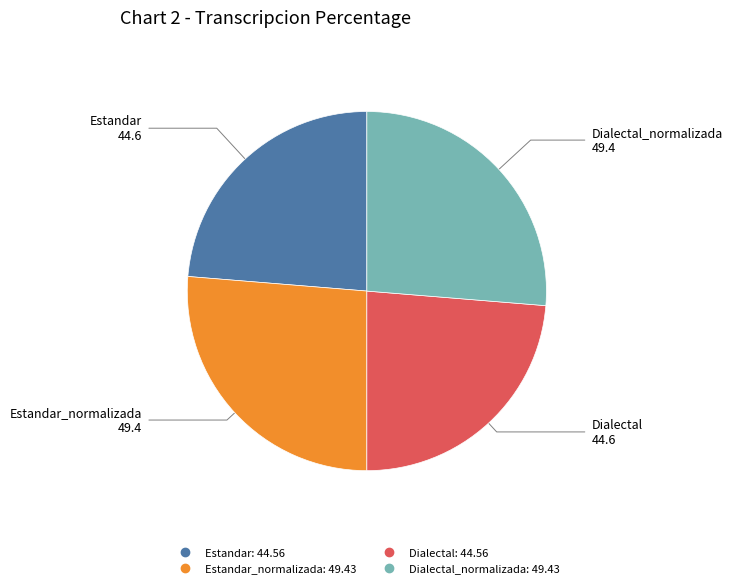

Count the number of slices in the pie.

4